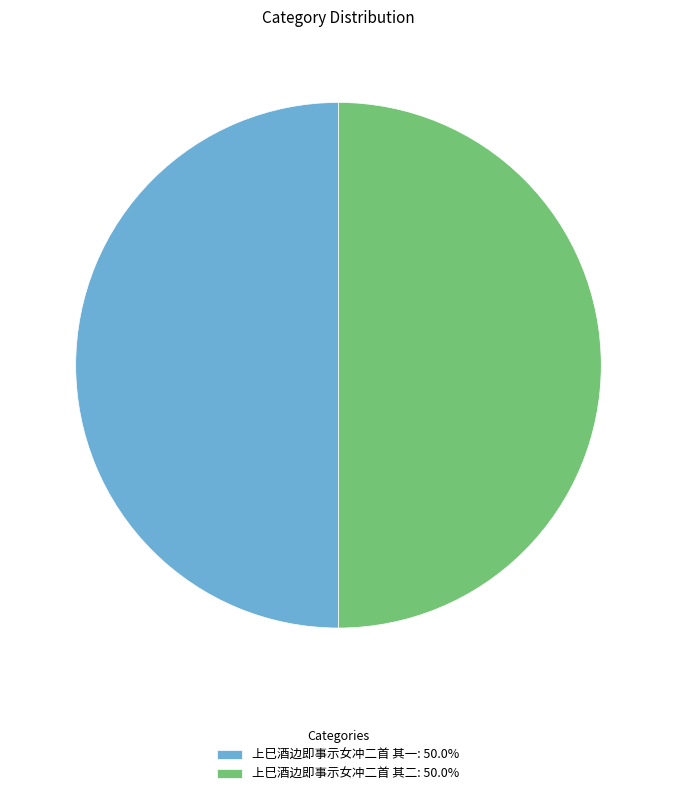

What is the ratio of the value at 上巳酒边即事示女冲二首 其二: 50.0% to the value at 上巳酒边即事示女冲二首 其一: 50.0%?

1.0